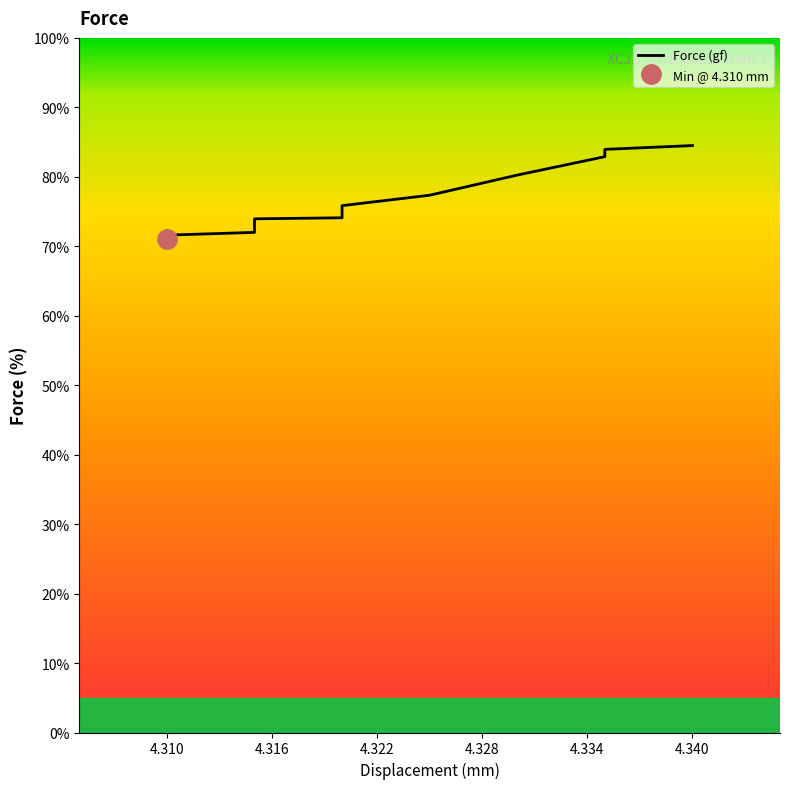

What is the sum of all values?

1507.5